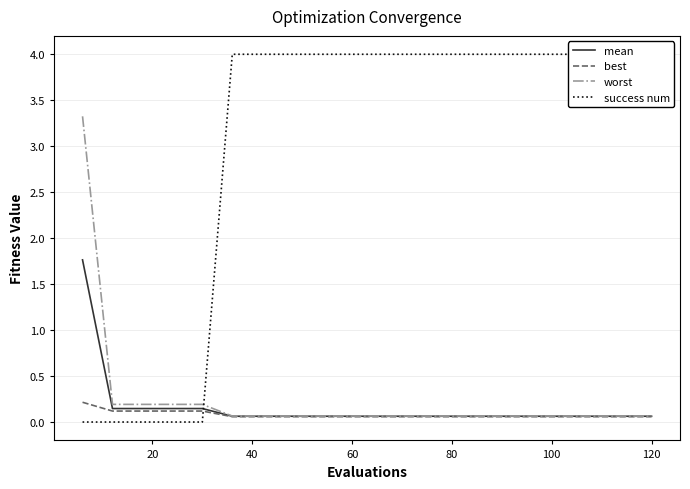

Which series has the largest total across all categories?

success num